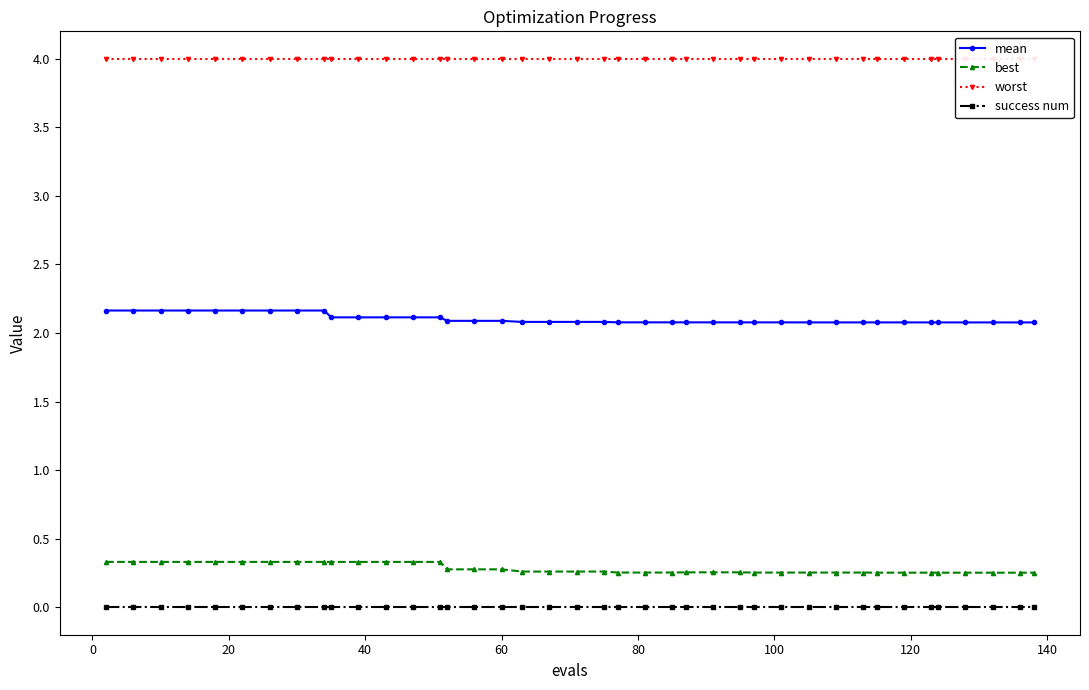

What are all the series names shown in the legend?

mean, best, worst, success num